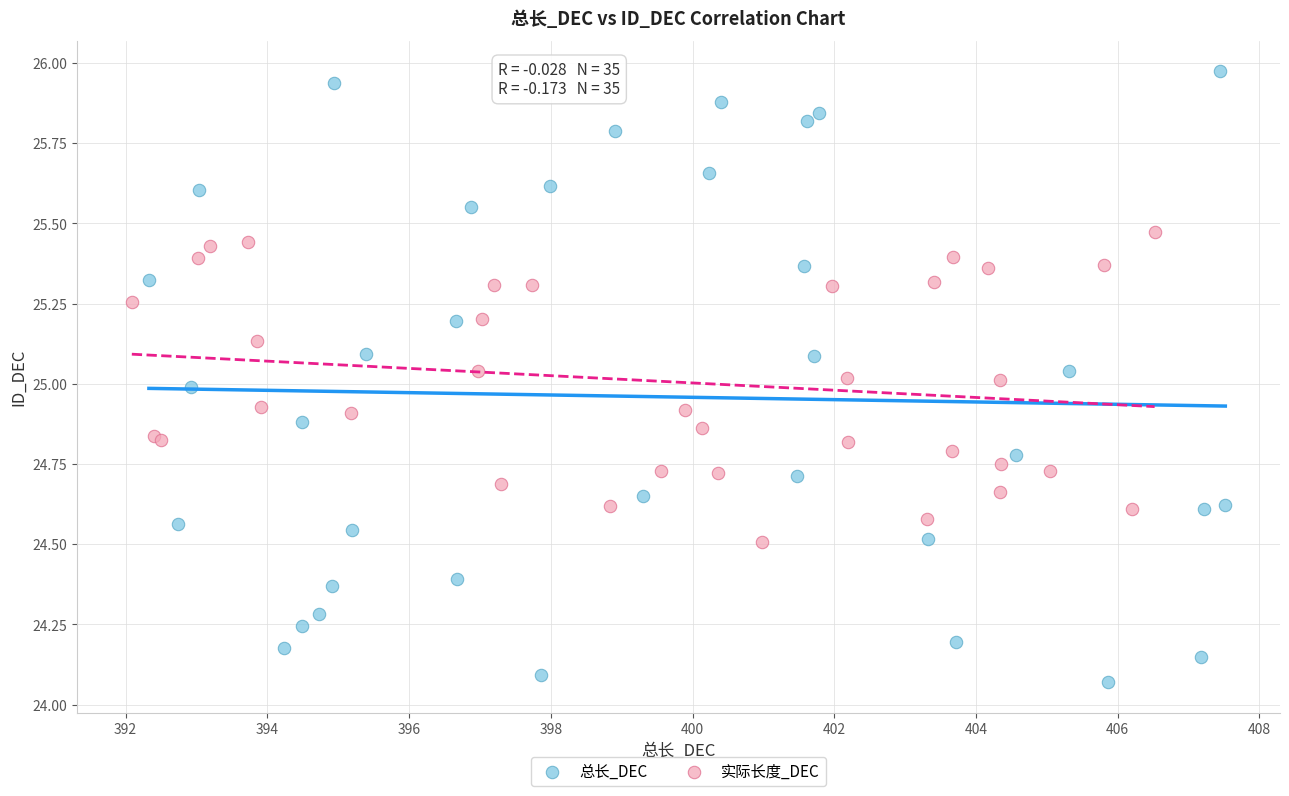

Which series has the widest spread of Y values?

总长_DEC